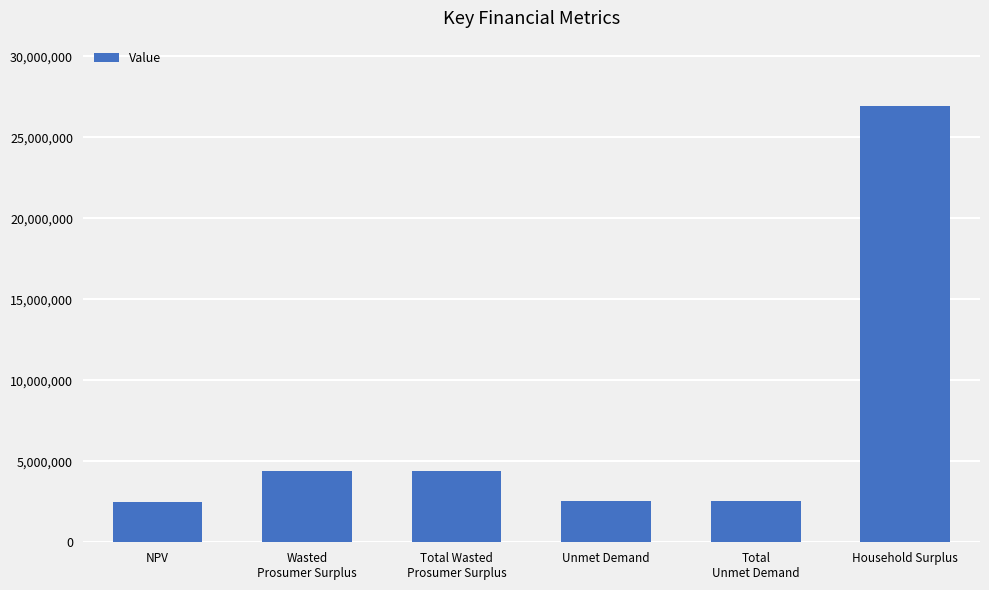

Does the chart contain stacked bars?

No